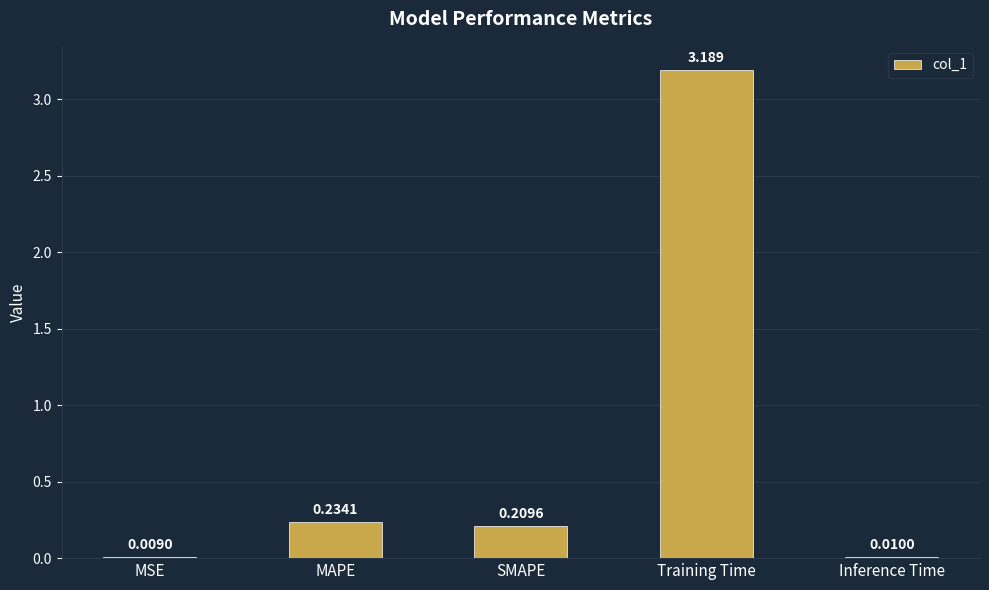

Are the bars grouped side by side (vs. stacked)?

No